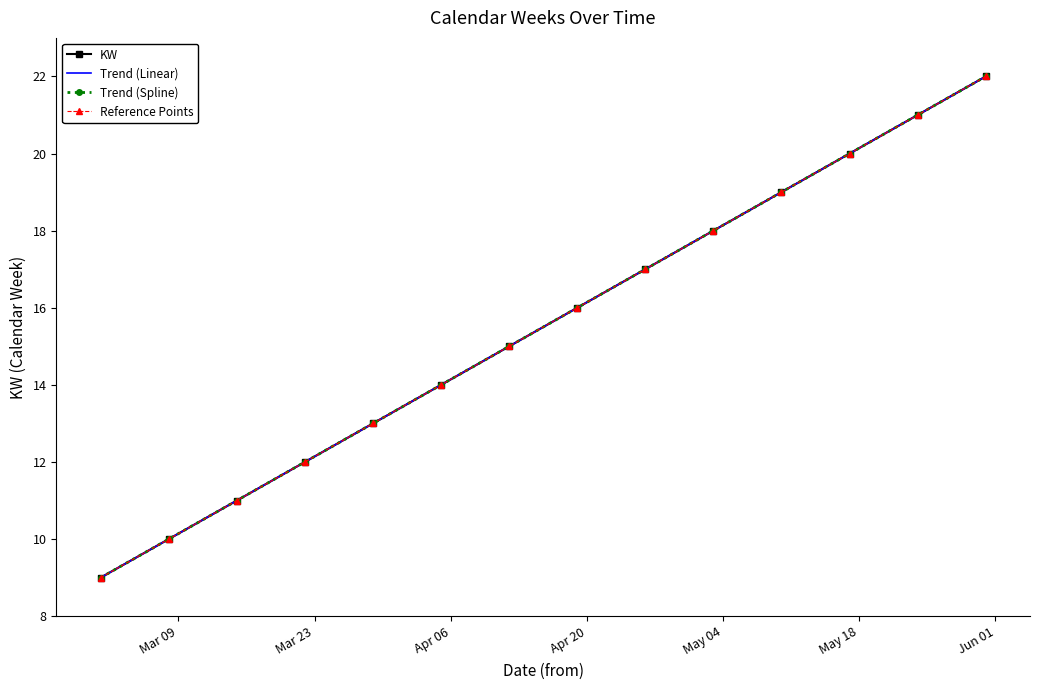

True or false: KW and Trend (Spline) intersect in this chart.

False